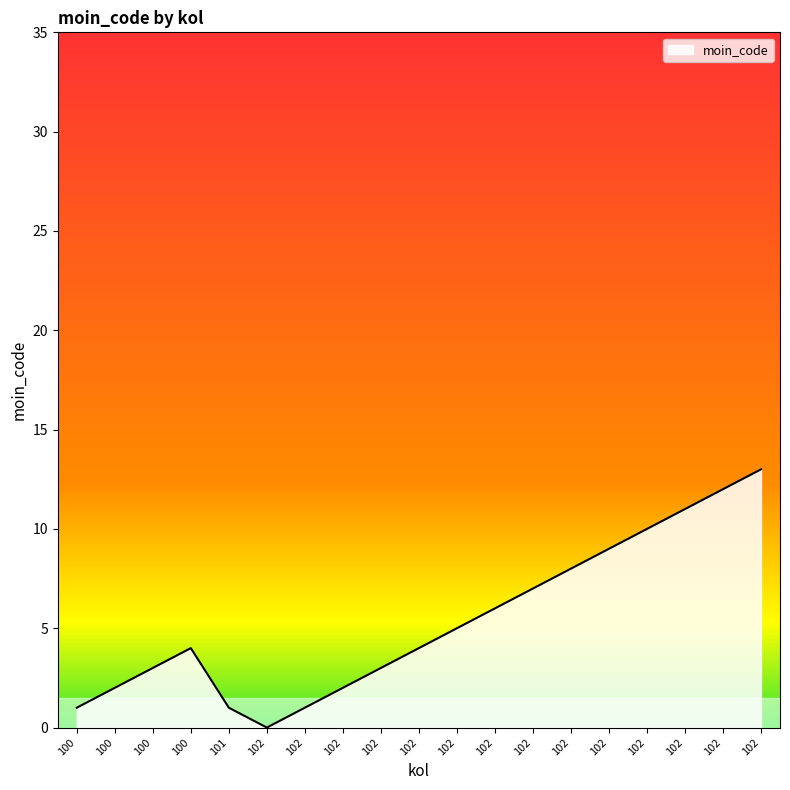

Which label corresponds to the largest value in the chart?

102